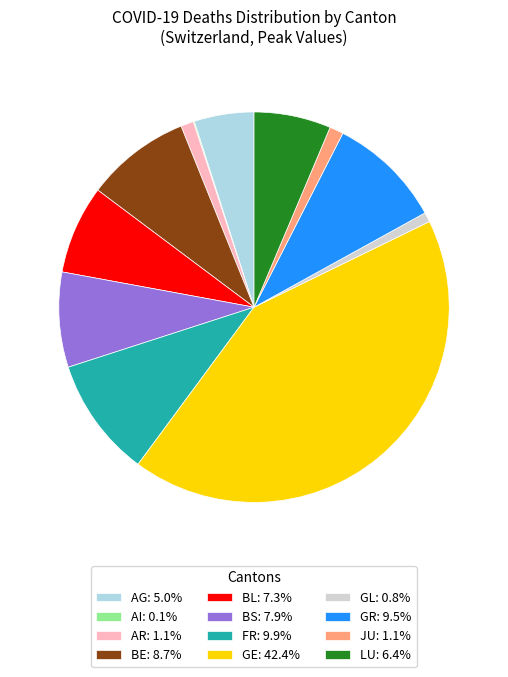

Approximately how many times larger is the value at FR: 9.9% compared to AG: 5.0%?

2.0